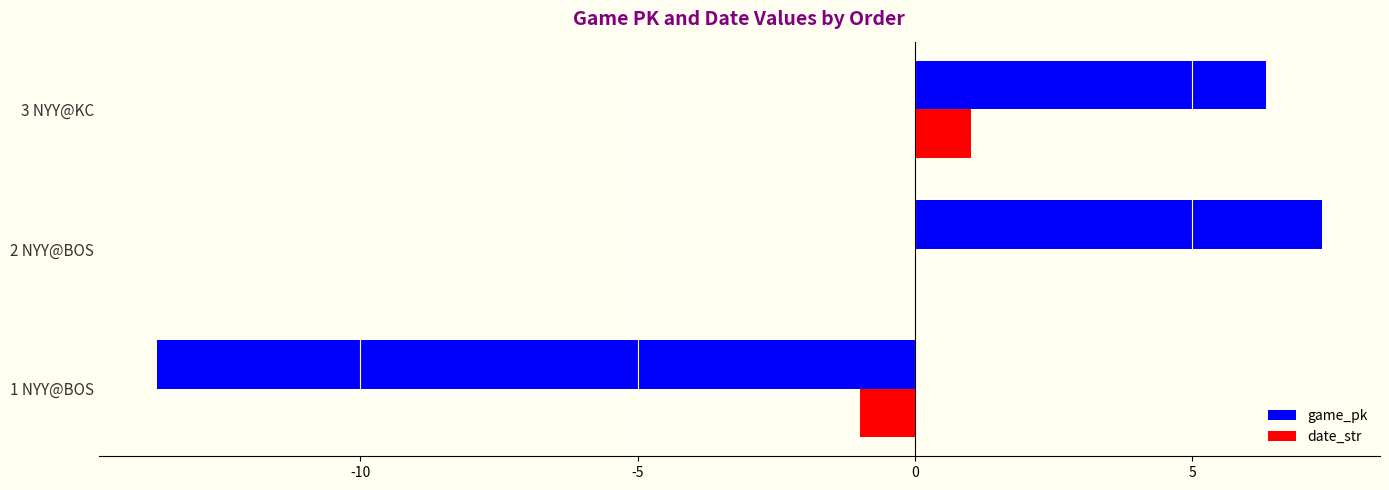

Which series changed the most between 1 NYY@BOS and 2 NYY@BOS?

game_pk